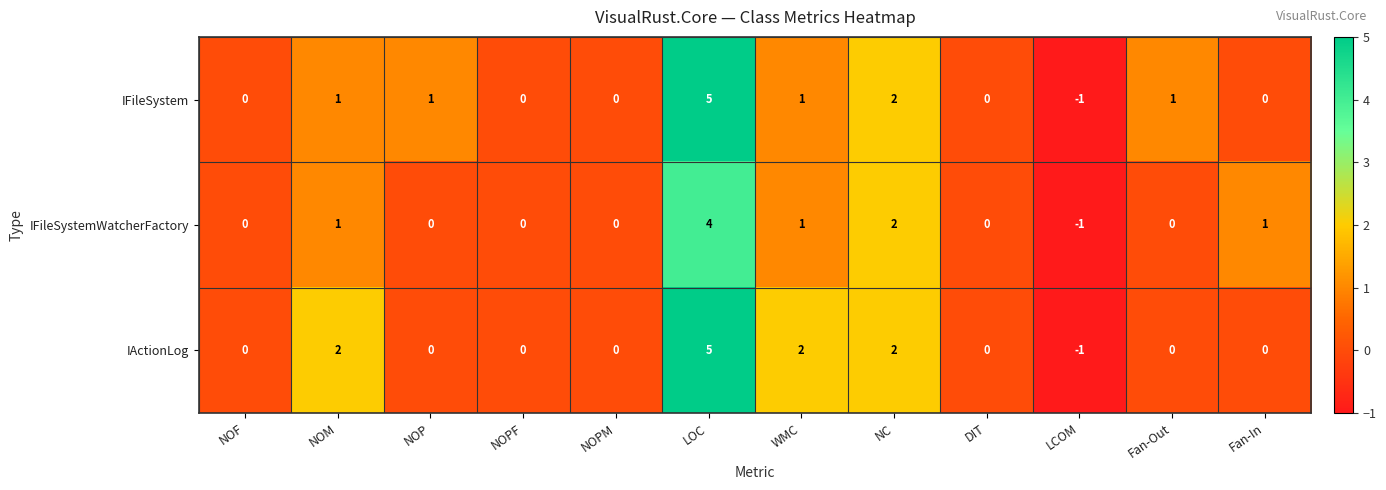

Which category has the highest value across all series?

LOC